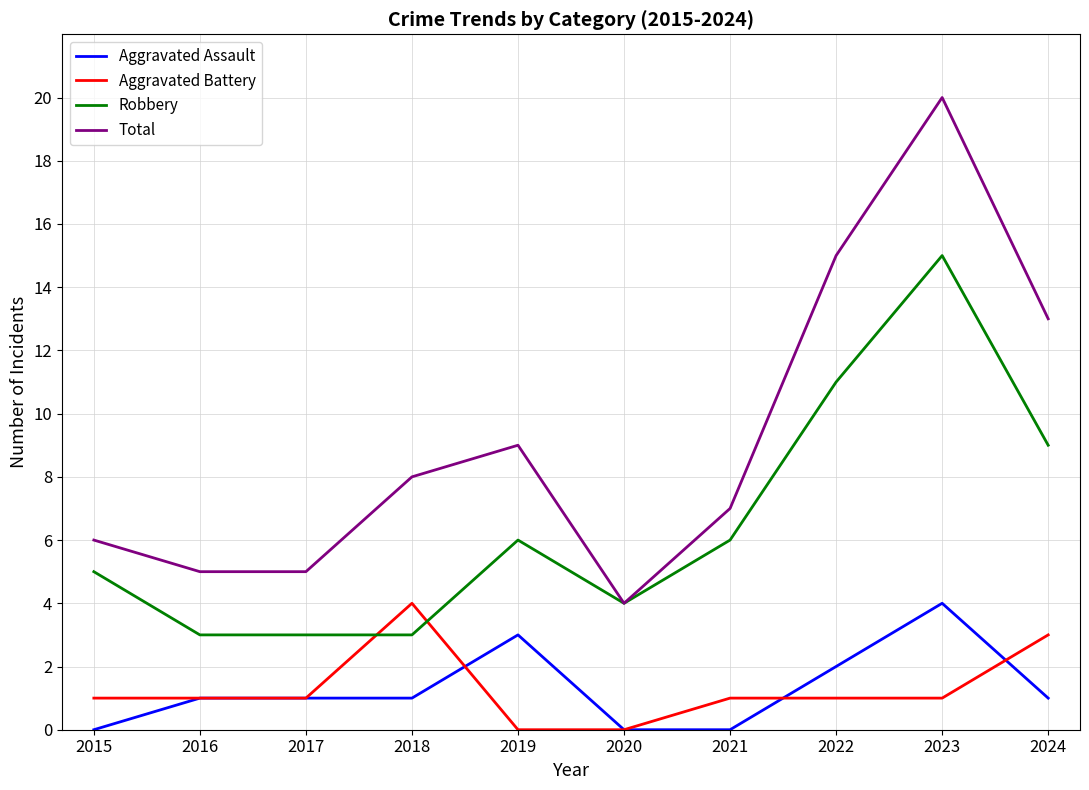

What is the total value across all series at 2022?

29